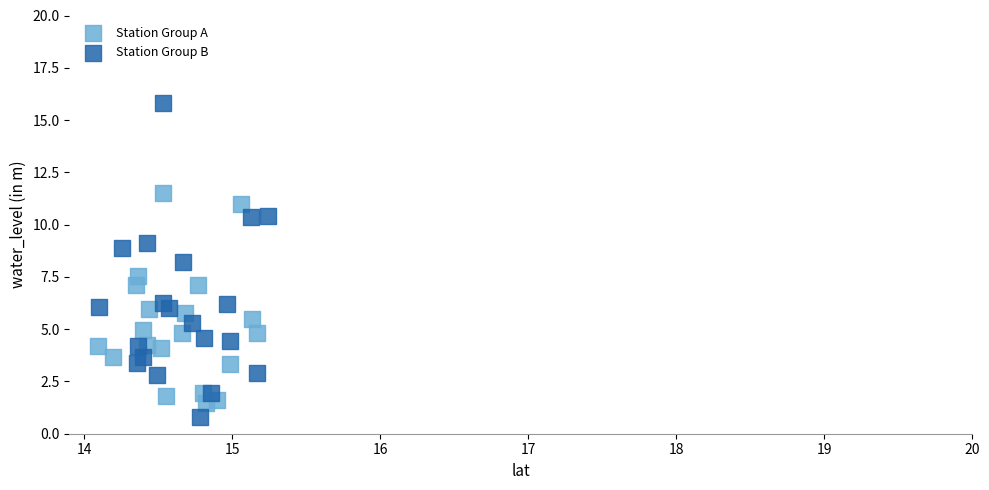

Which series reaches the maximum Y coordinate?

Station Group B